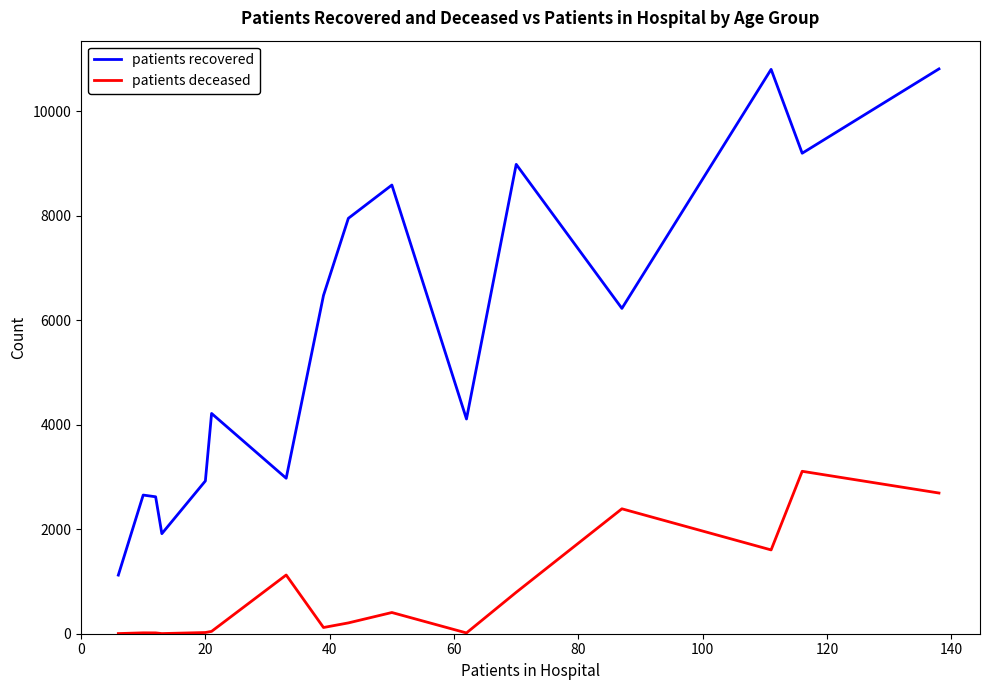

What is the difference between the maximum and minimum values in the patients recovered series?

9689